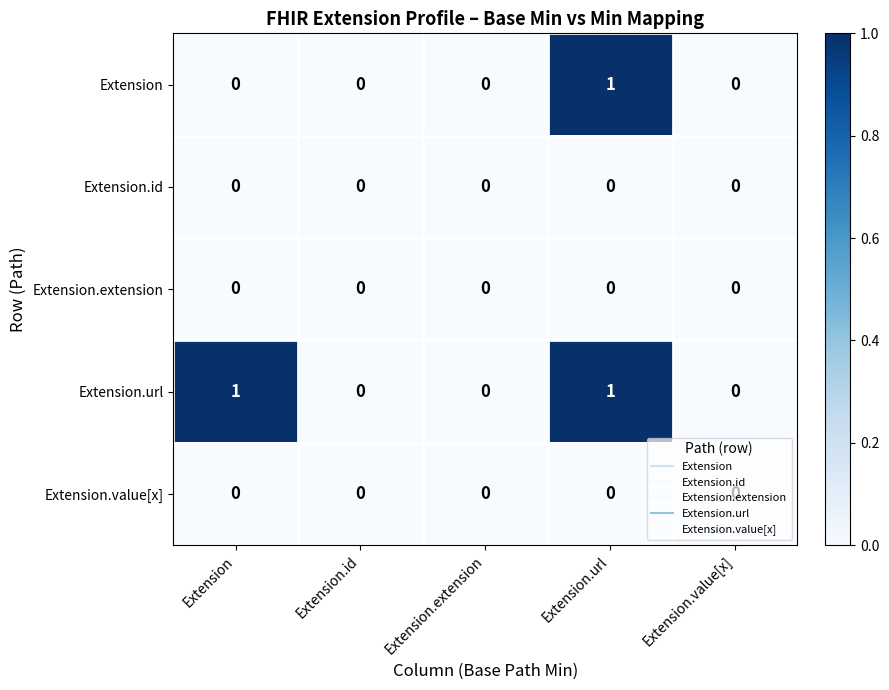

True or false: Extension.url has a value of 0 at Extension.value[x].

True